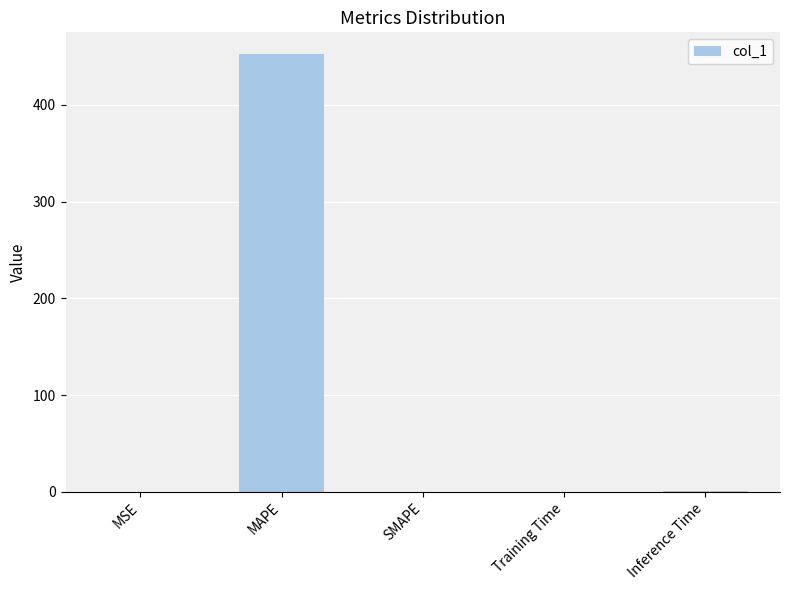

True or false: the data shows 0.0 at SMAPE.

True